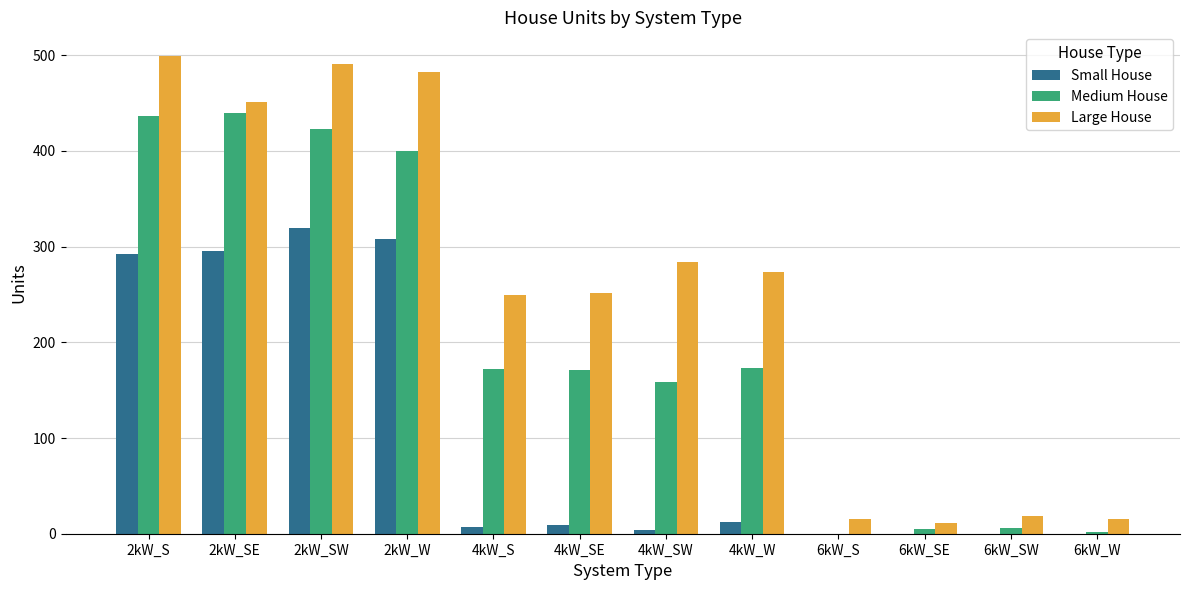

What is the total value across all series at 2kW_S?

1227